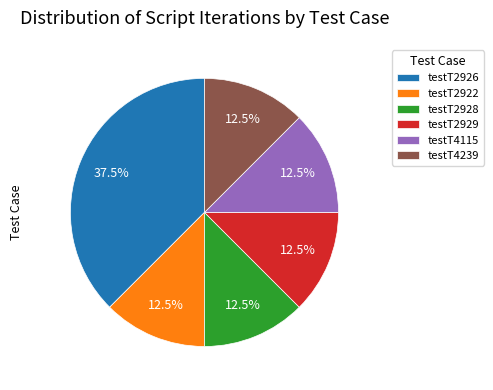

How much of the chart is everything except testT2928?

87.5%